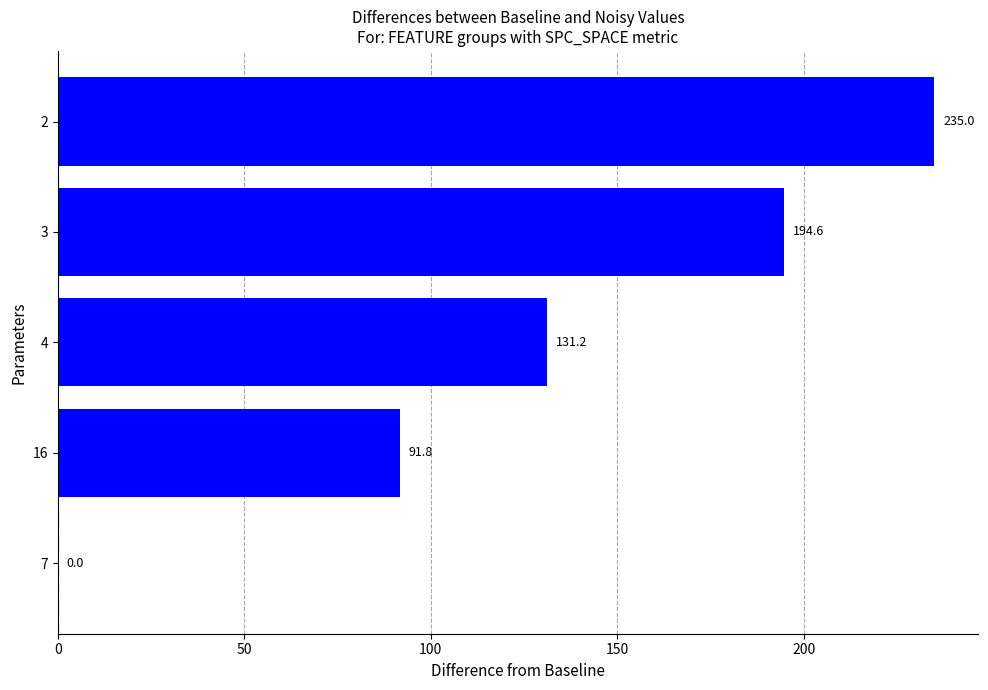

True or false: the data shows 131.2 at 4.

True